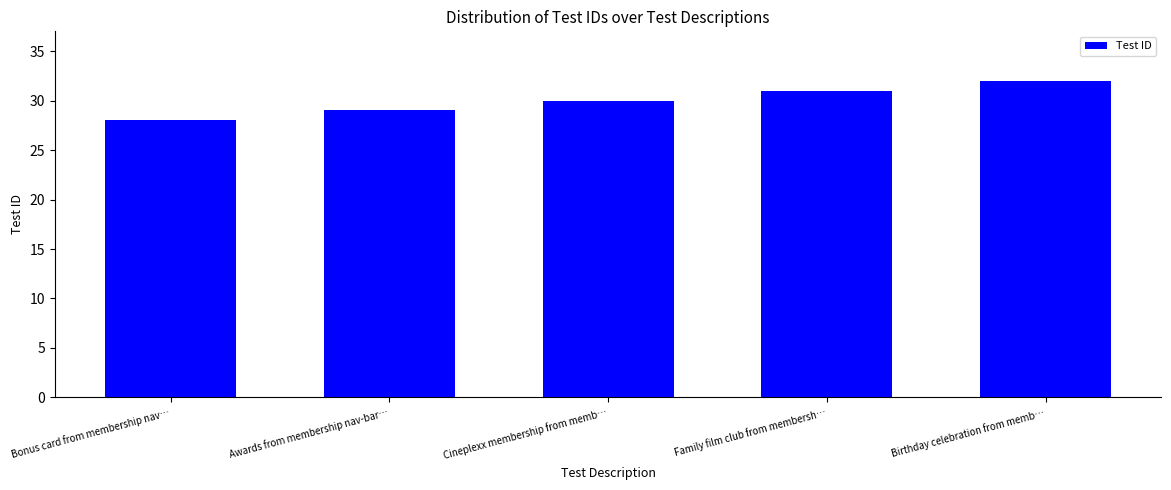

Between Bonus card from membership nav… and Family film club from membersh…, which is larger?

Family film club from membersh…